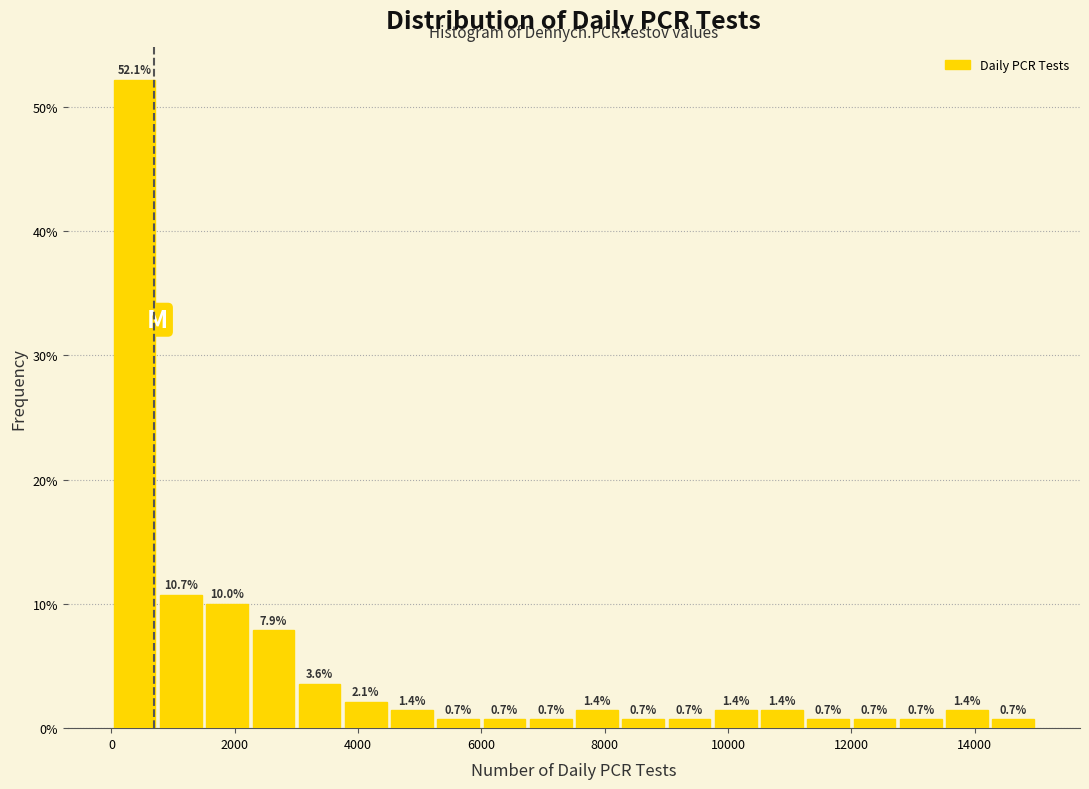

Read against the x-axis, roughly where is the centre of the tallest bar?

400